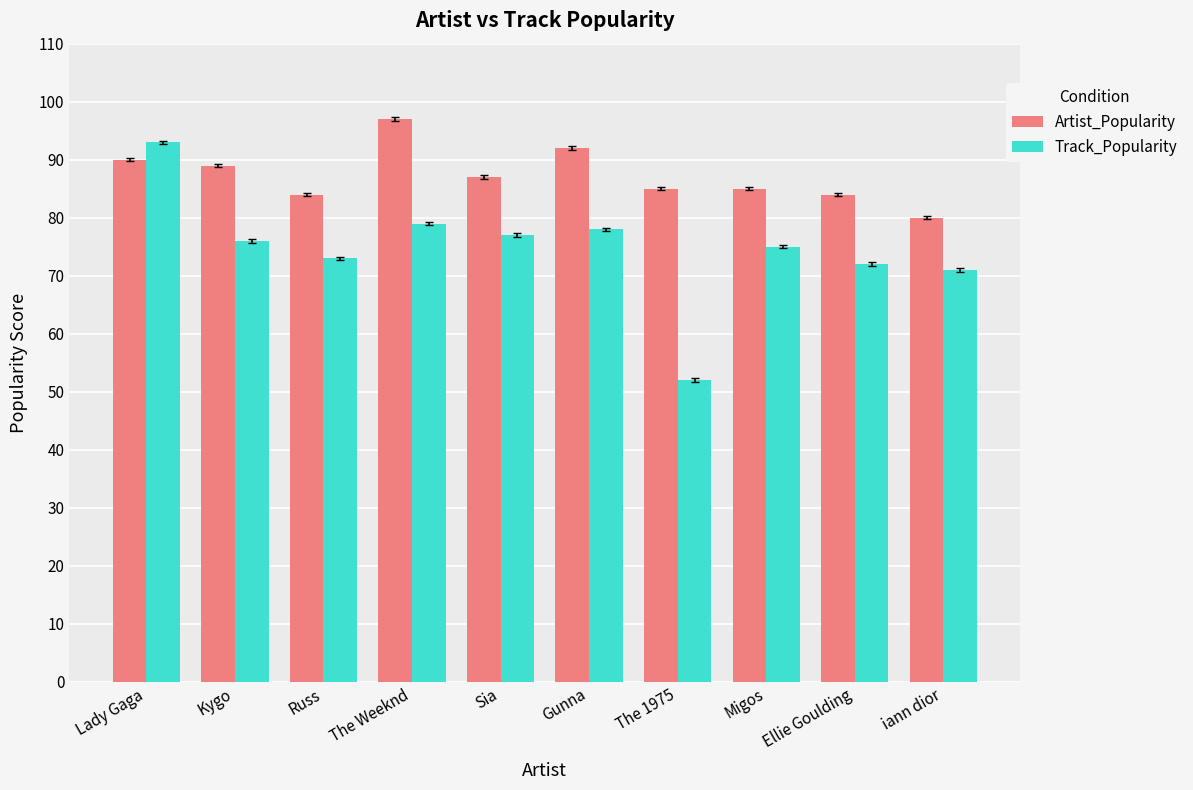

What is the label of the 9th bar from the right?

Kygo